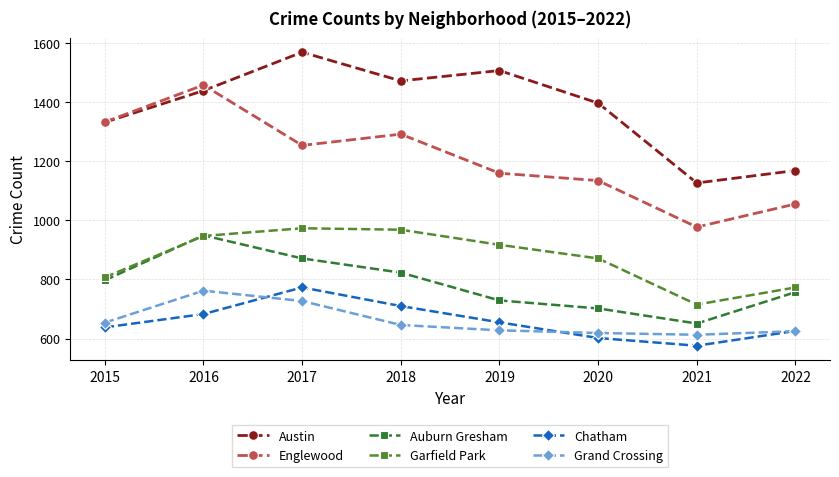

Is it true that Auburn Gresham equals 1224 at 2022?

False